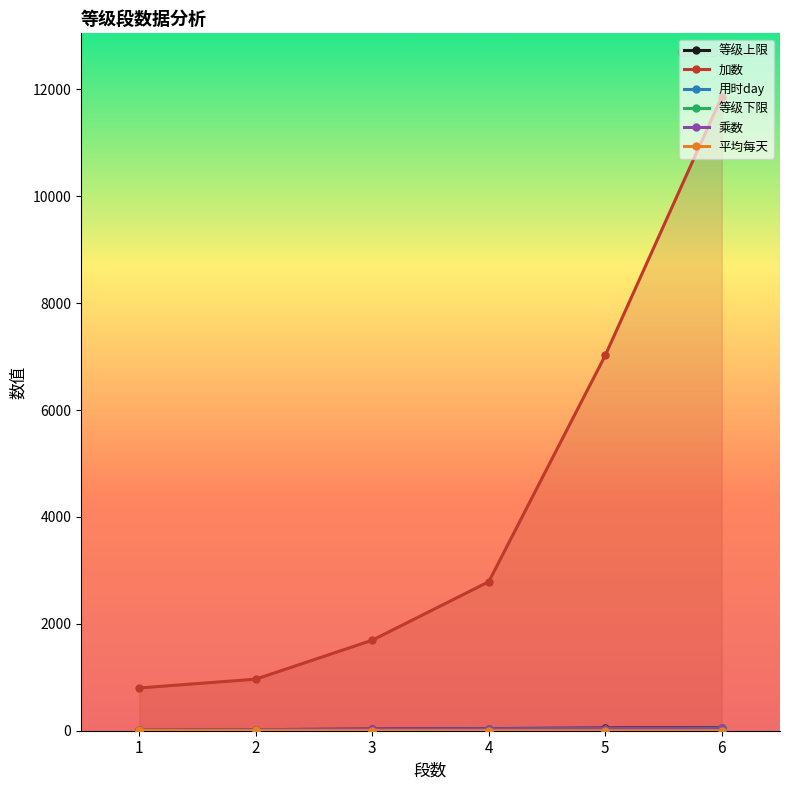

Count the number of categories in the chart.

6